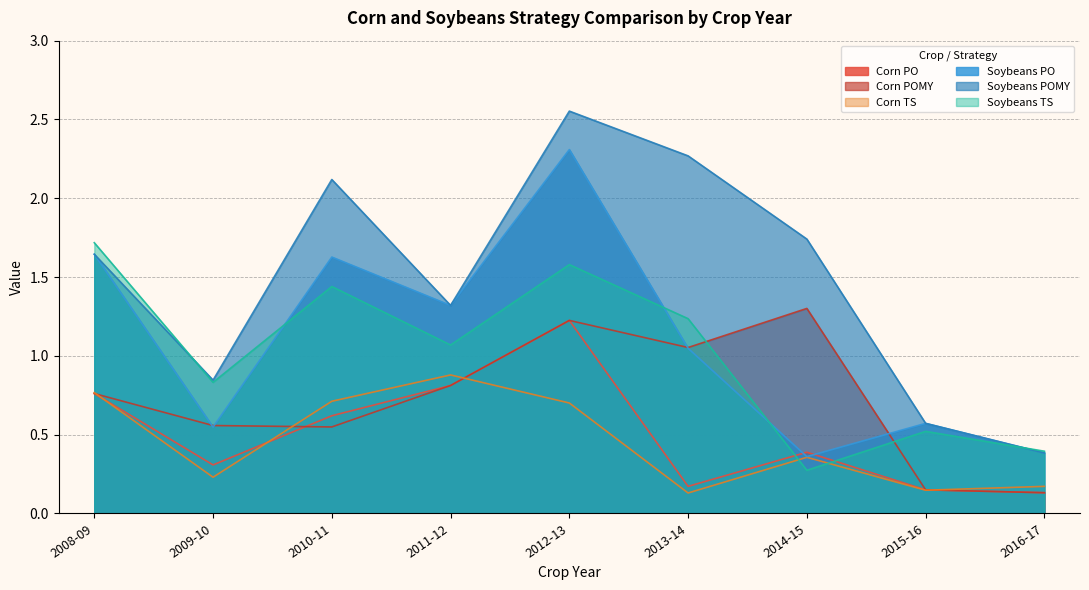

What is the difference between the second highest and minimum values in the Soybeans POMY series?

1.9